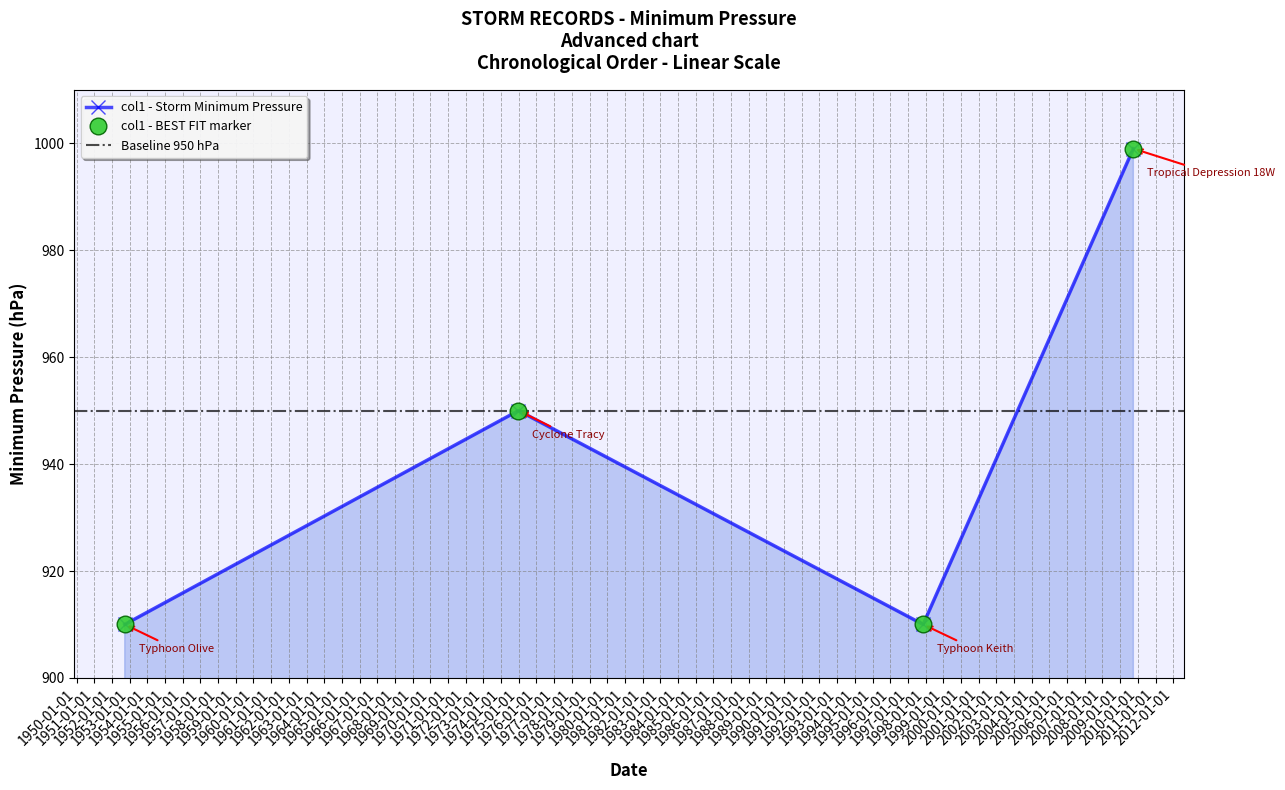

What is the average value?

942